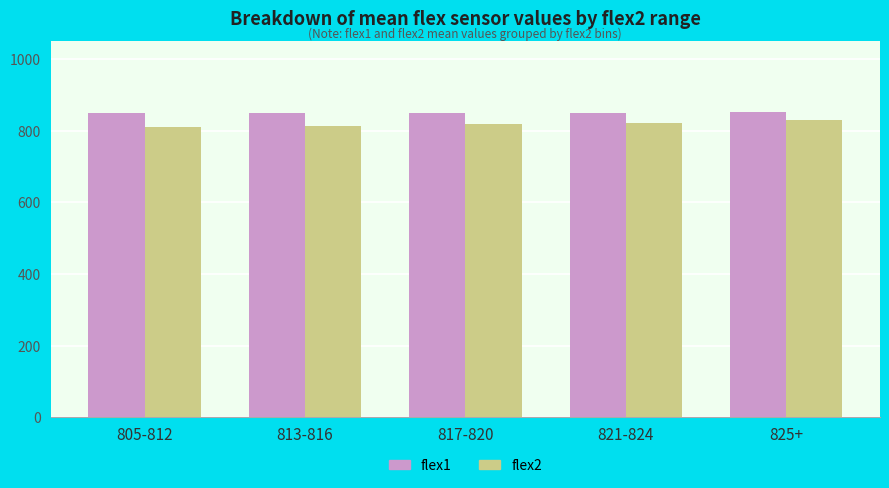

What are all the series names shown in the legend?

flex1, flex2